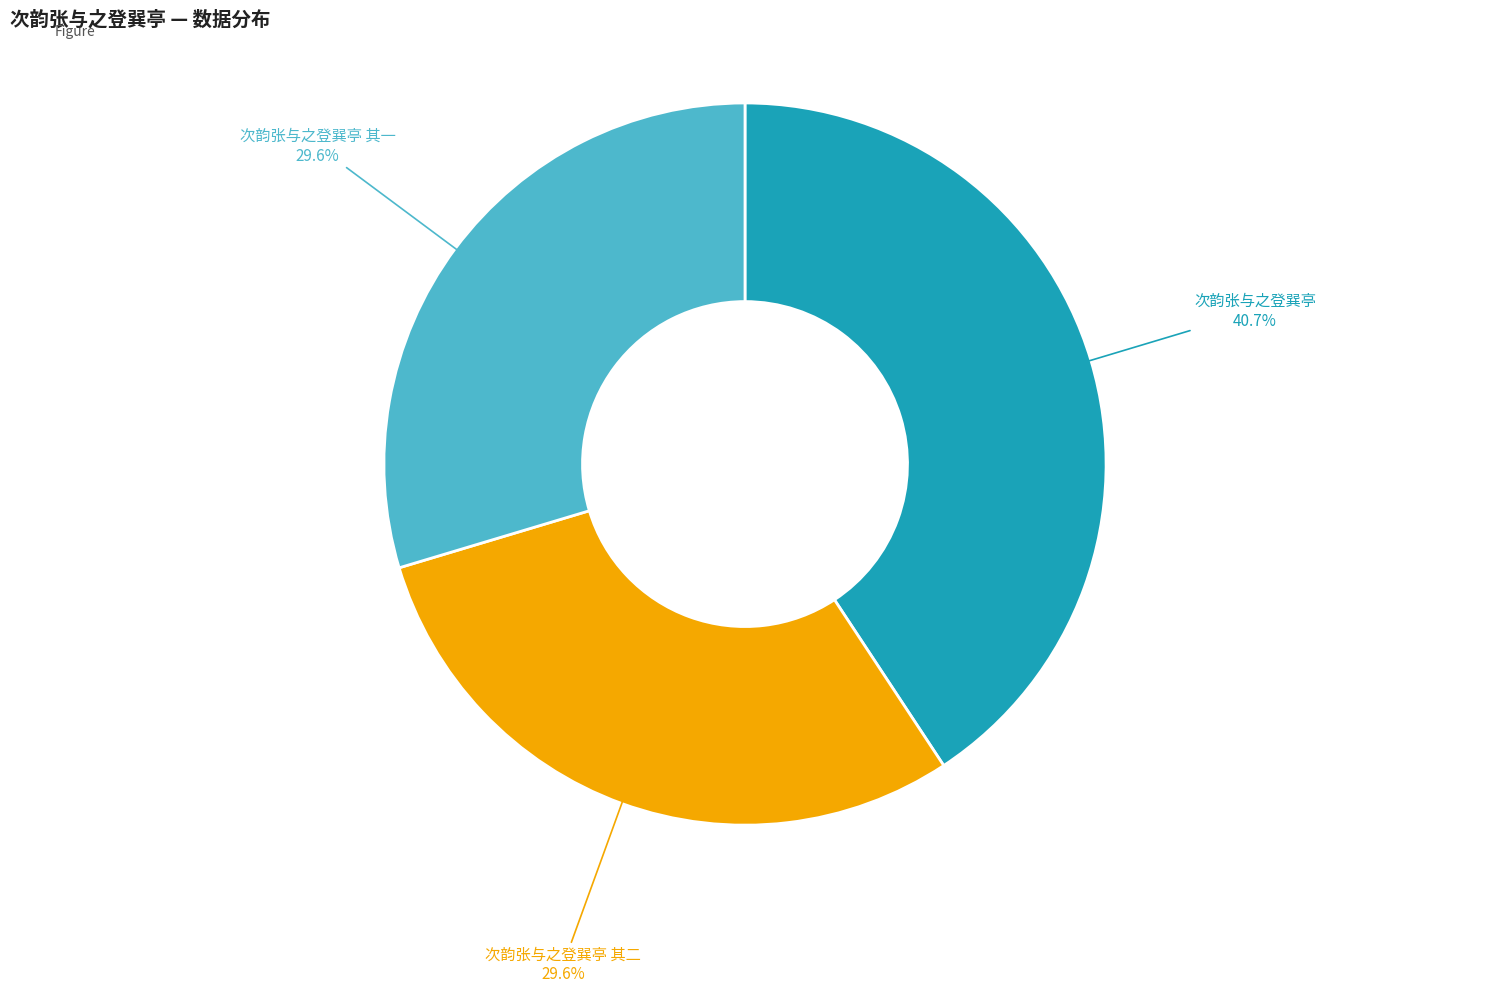

Does any single category account for the majority?

No